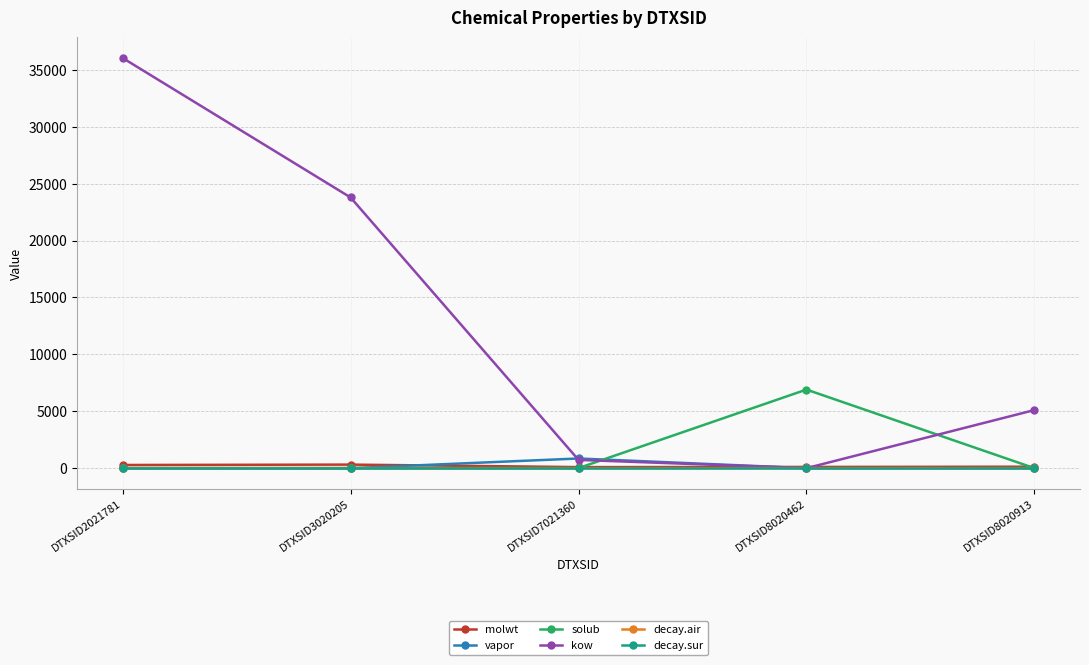

At which category does vapor reach its first local peak?

DTXSID7021360